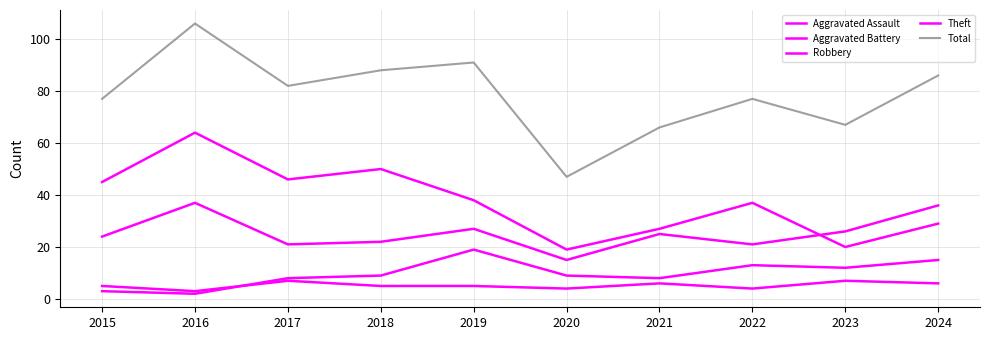

Is it true that Total equals 47 at 2020?

True